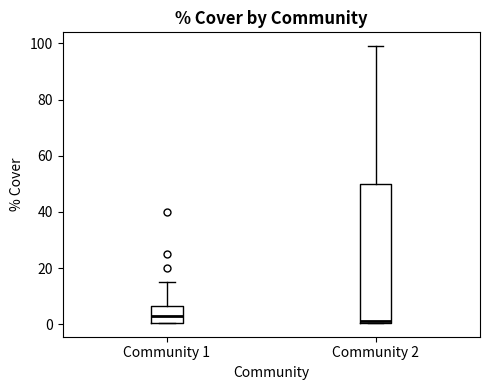

Reading left to right, read every box against the y-axis: the position of its median line, the range the box covers, and the ends of its whiskers. The values are not printed on the chart, so give them approximately, as read against the axis.

Community 1: median 4, box 0 to 6, whiskers 0 to 16
Community 2: median 2, box 0 to 50, whiskers 0 to 100